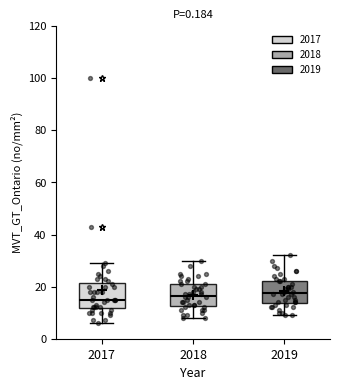

Where does the median line of the box at x = 2019 sit on the y-axis? The values are not printed on the chart, so give them approximately, as read against the axis.

18